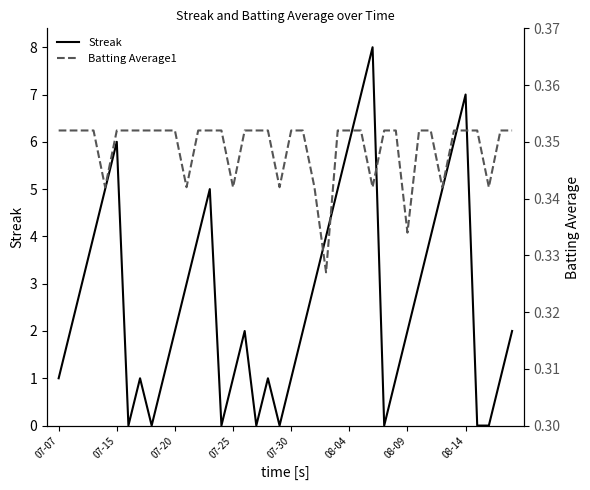

How many intersections are there between Batting Average1 and Streak?

14